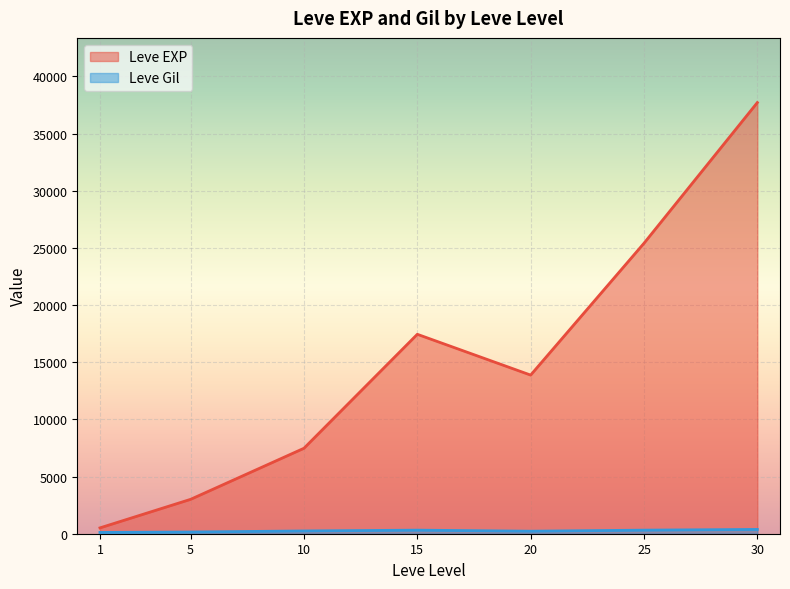

How many lines are shown in the chart?

2